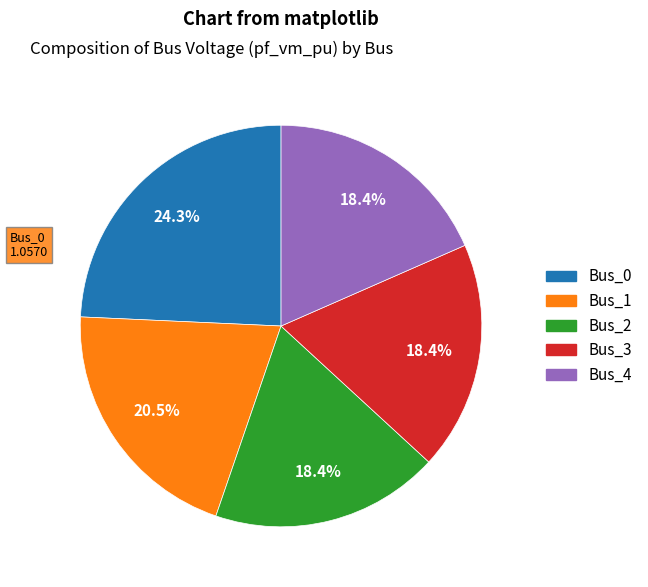

Between Bus_3 and Bus_0, which is larger?

Bus_0